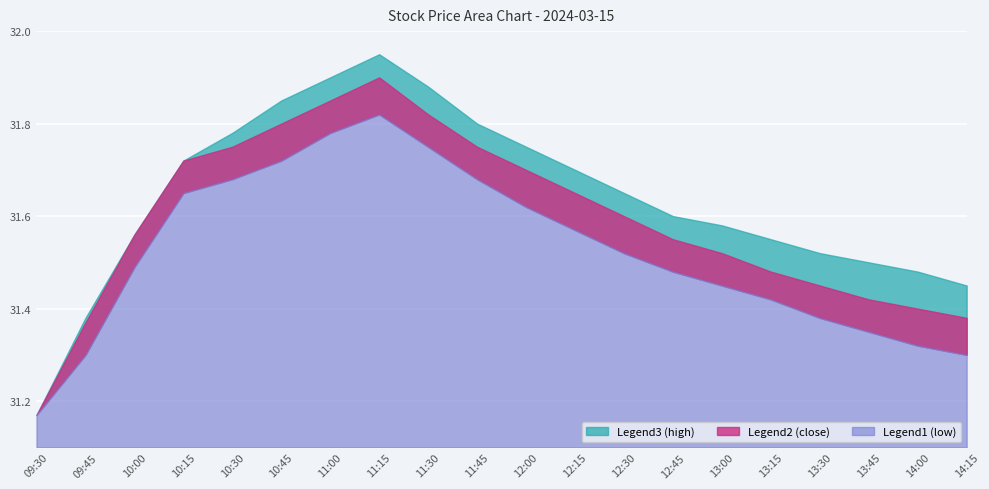

What is the lowest value of the high series?

31.2